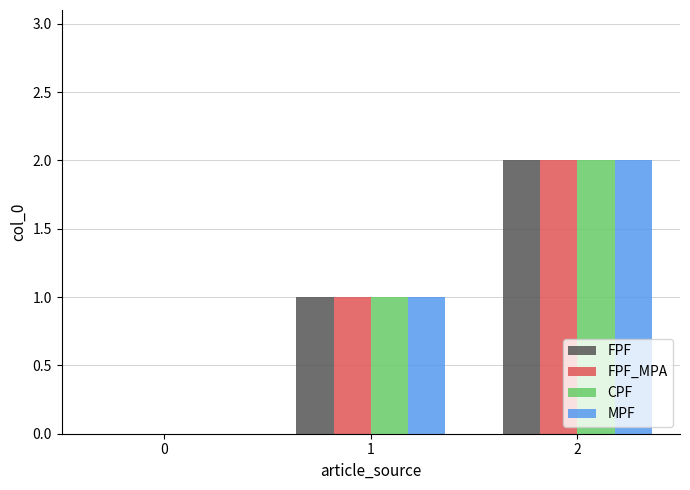

How many data points does each series have?

3